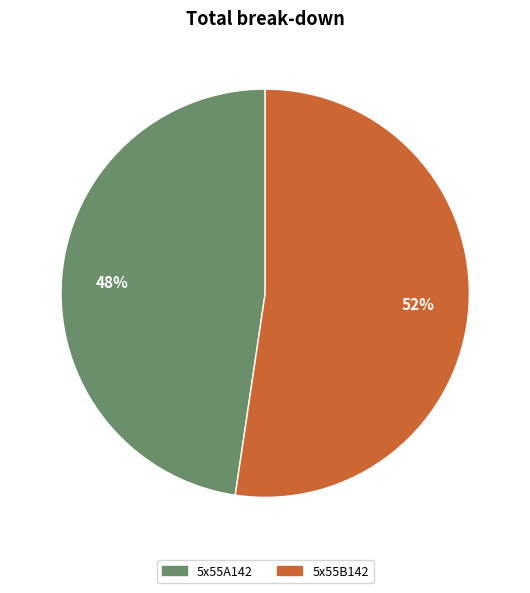

Combined, do 5x55A142 and 5x55B142 account for over 50%?

Yes